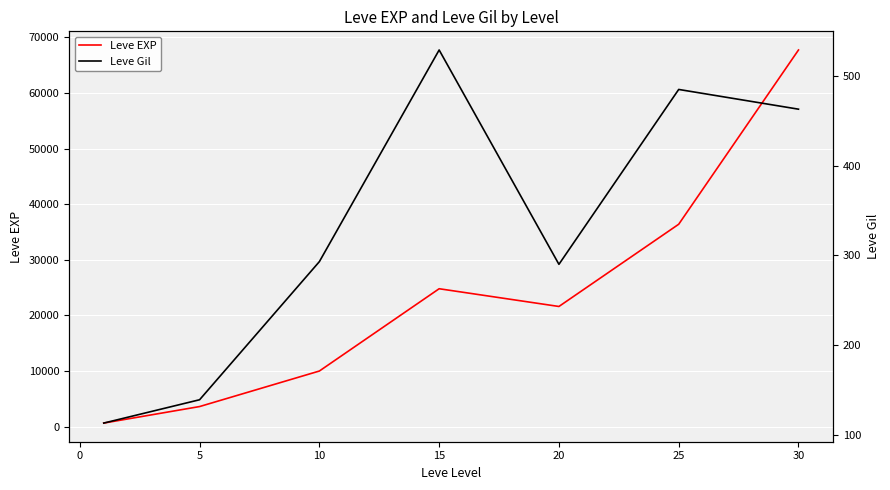

At which label is Leve EXP closest to 34180?

25